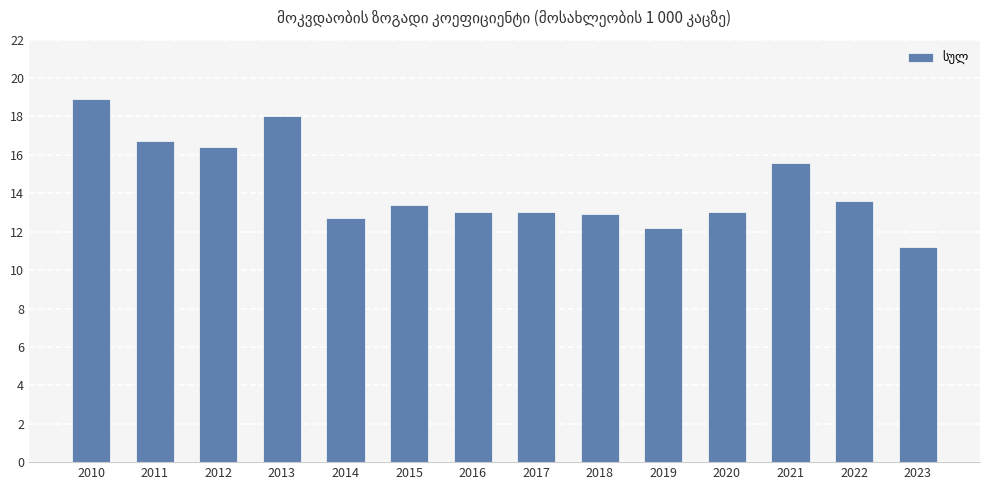

Where is the data nearest to the value 15?

2021